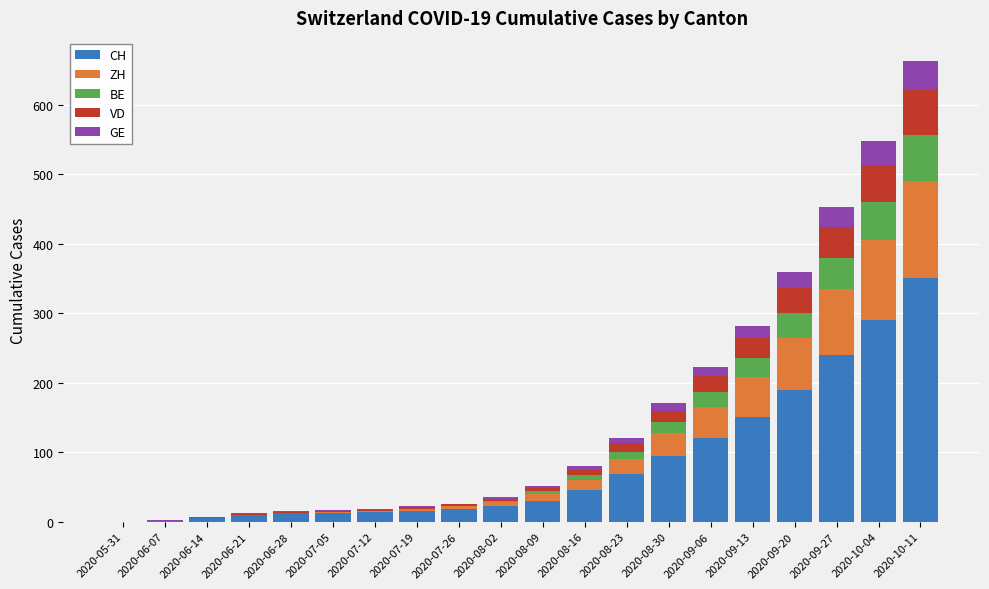

How many data points does each series have?

20